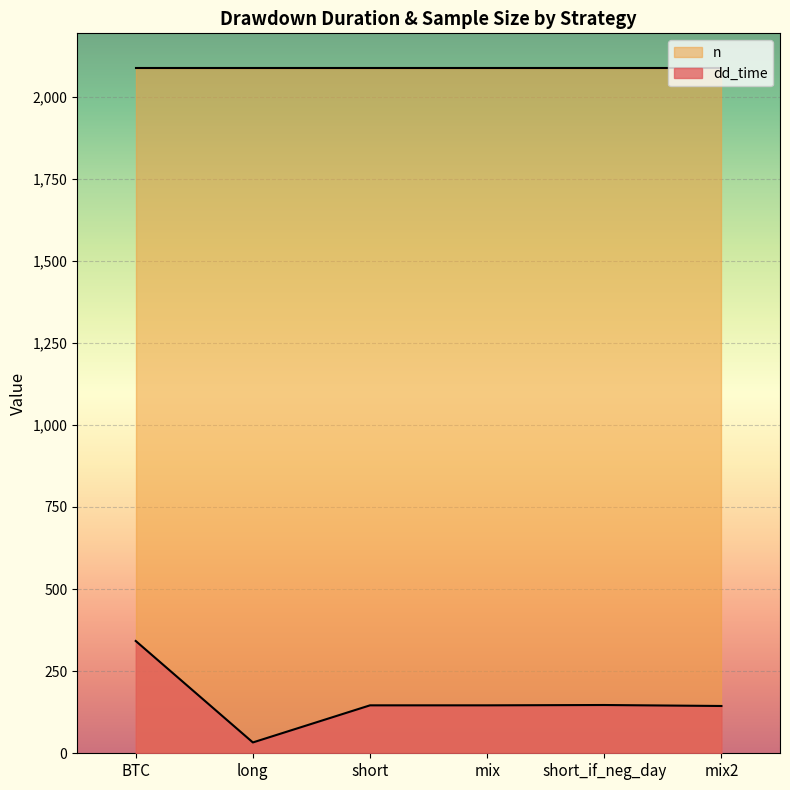

How many points are lower than both their immediate neighbors (excluding endpoints)?

1